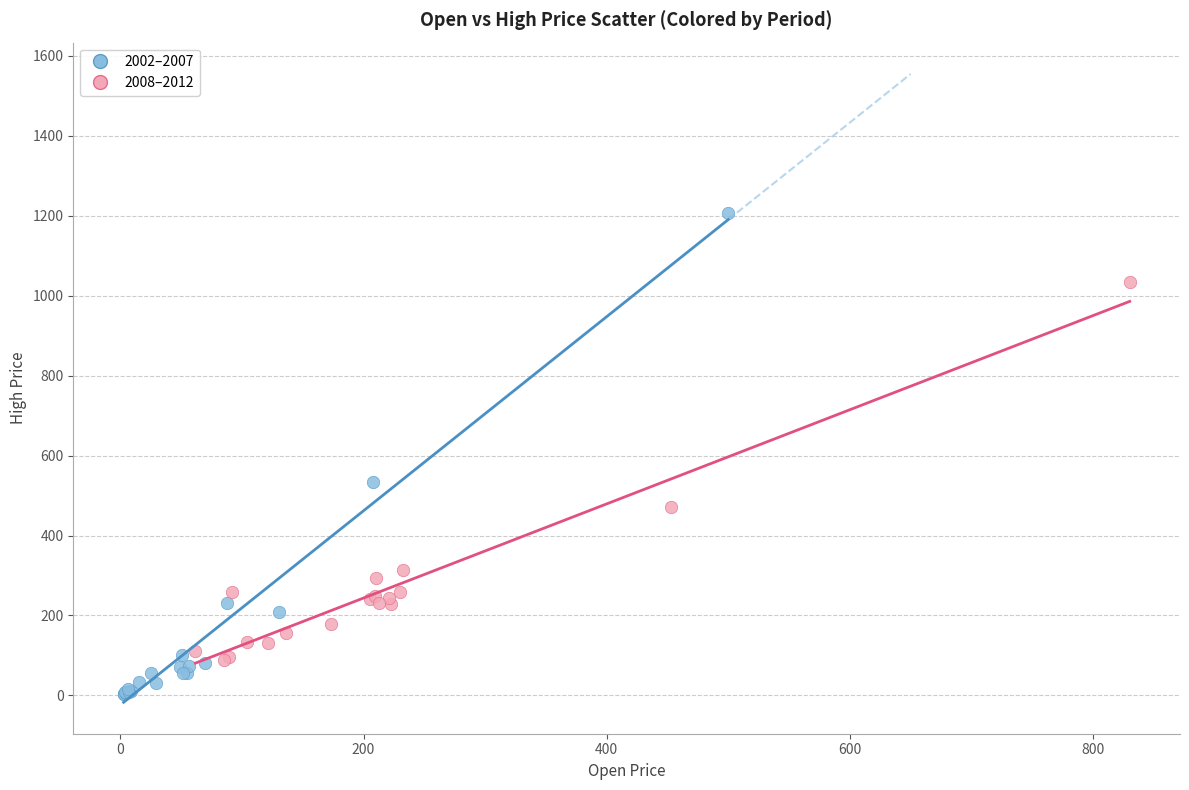

Which series has the largest Y range (max minus min)?

2002–2007